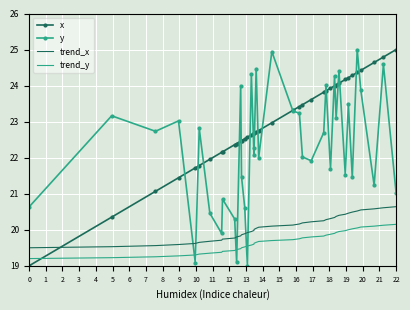

What is the sum of all y values?

870.0